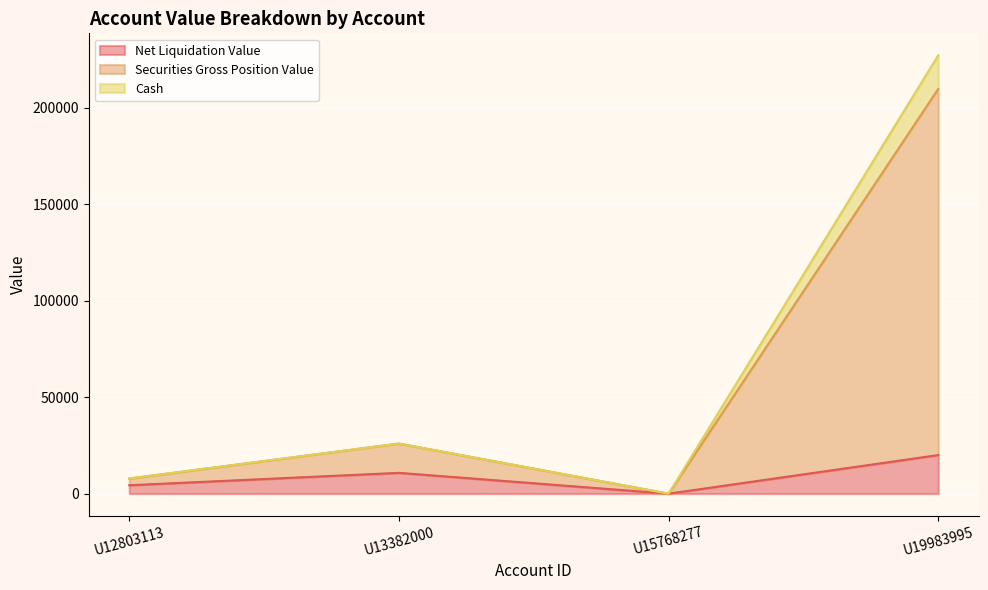

Is it true that Net Liquidation Value equals 20014.8 at U19983995?

True